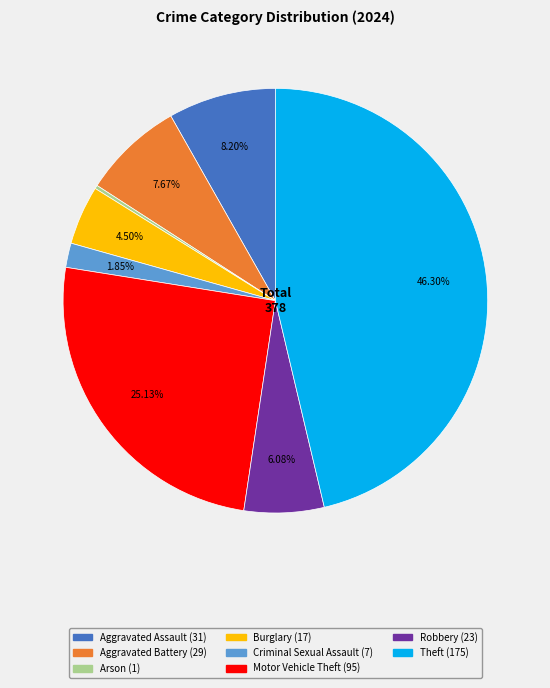

Is there a majority slice in this chart?

No